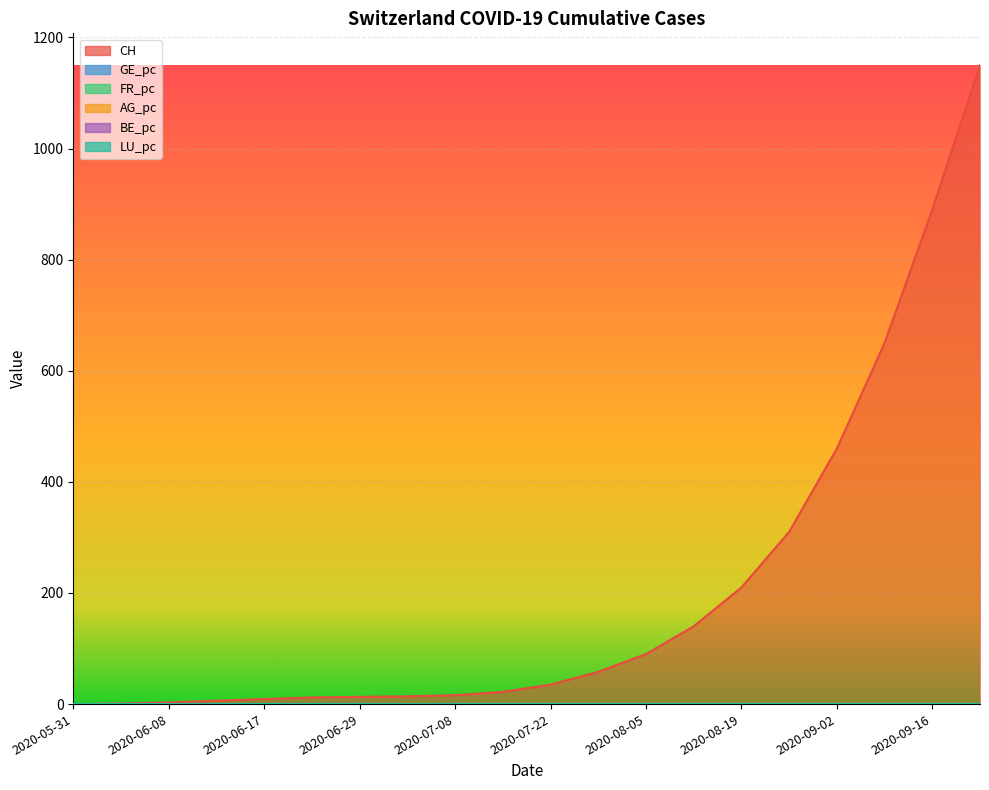

Between 2020-07-22 and 19, which series saw the biggest shift?

CH